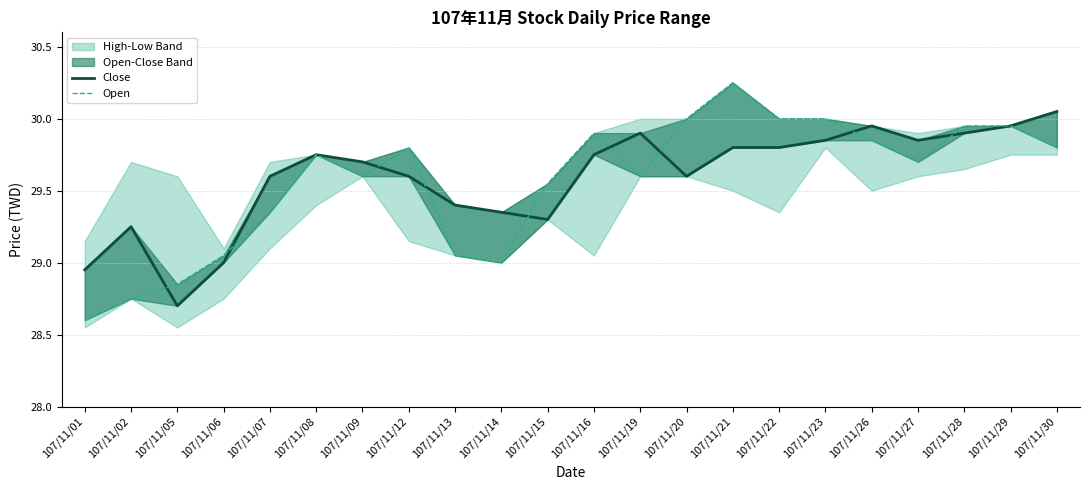

True or false: Close and Open intersect in this chart.

True